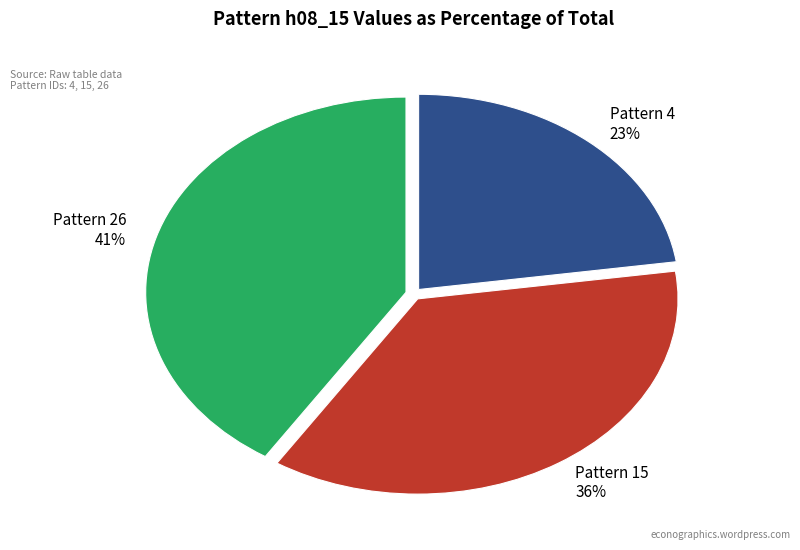

What is the smallest slice in the pie chart?

Pattern 4